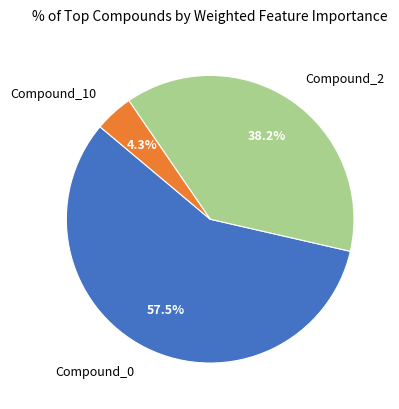

How many segments does this pie chart have?

3